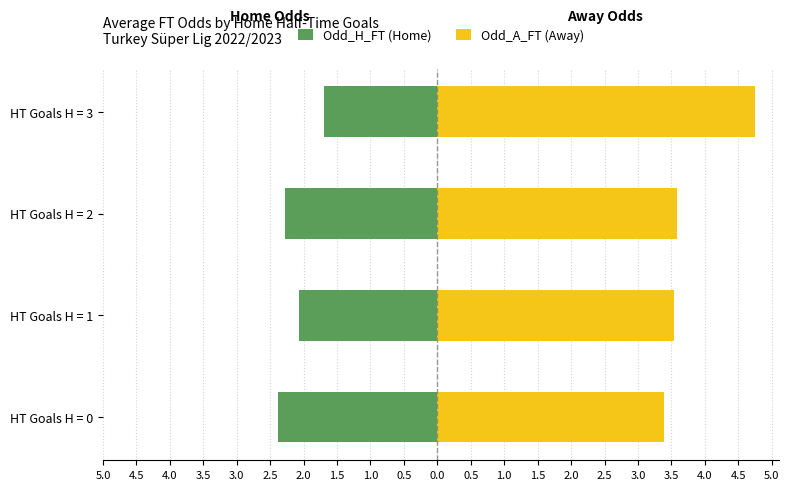

Reading left to right, extract all data points from this chart.

Odd_H_FT (Home): -2.4	-2.1	-2.3	-1.7
Odd_A_FT (Away): 3.4	3.5	3.6	4.8